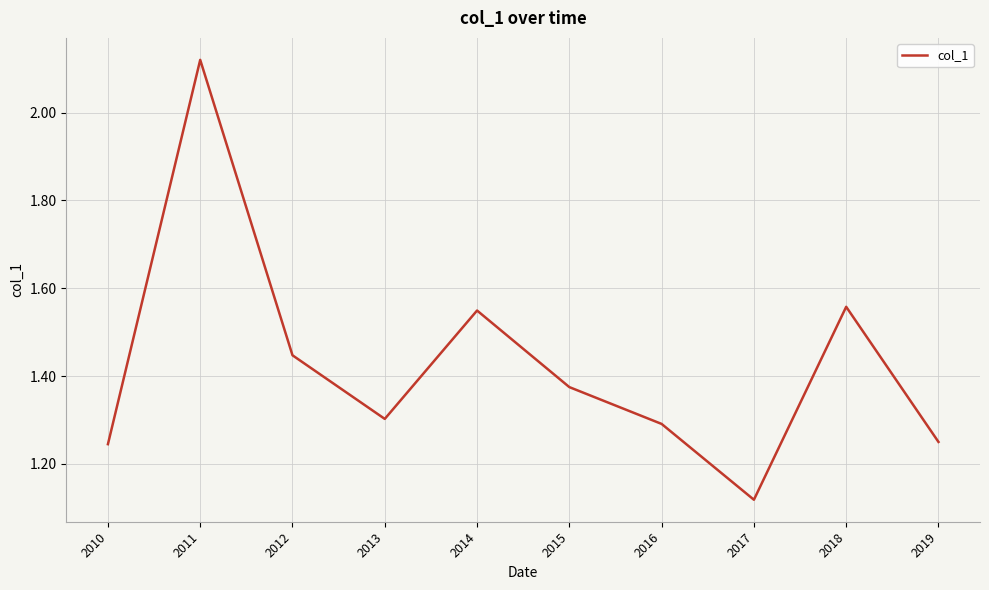

At which category does the data reach its first local peak?

2011